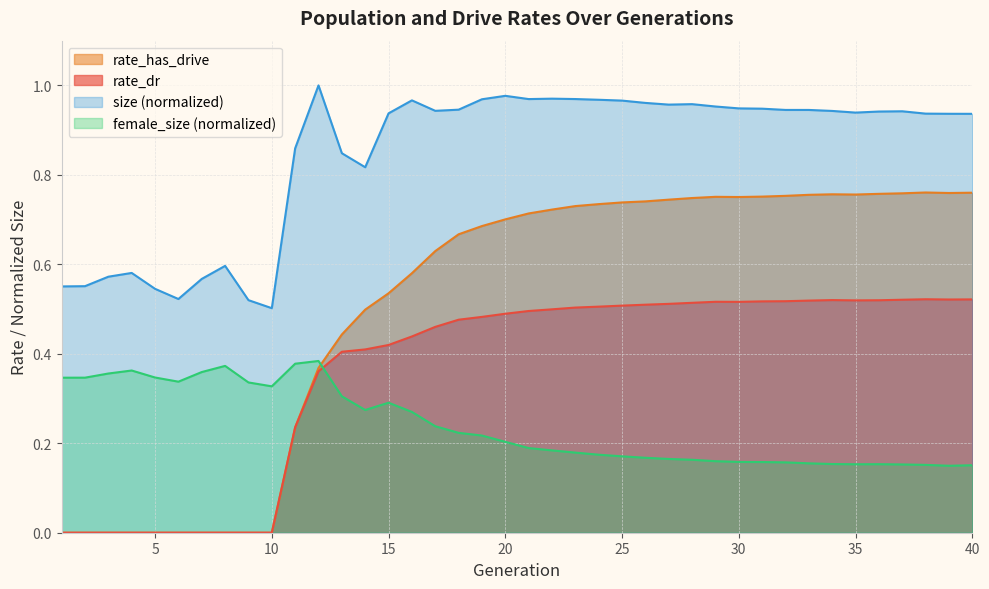

What is the value of the rate_has_drive point at the 28th from the left?

0.7